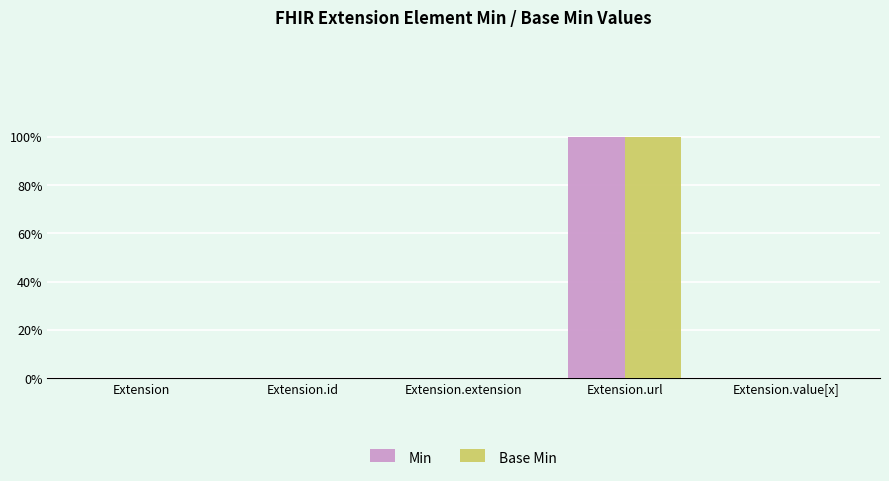

What are all the series names shown in the legend?

Min, Base Min